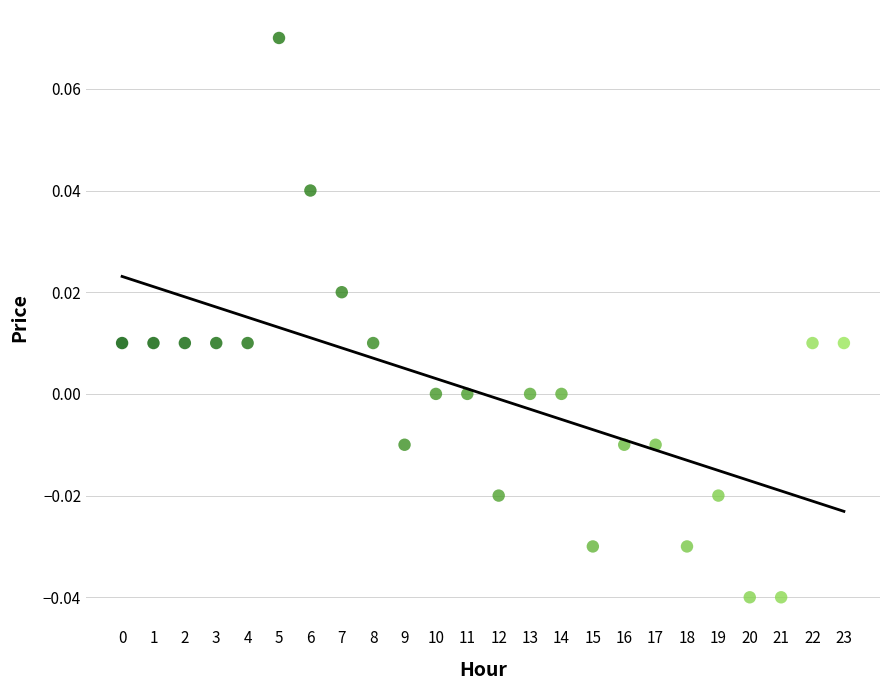

How many points are shown in the scatter plot?

24